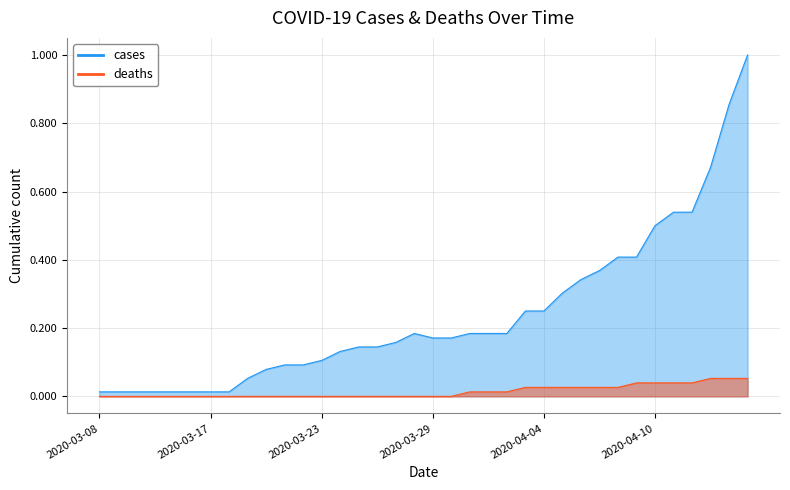

What value does the cases series have at 2020-04-14?

0.9